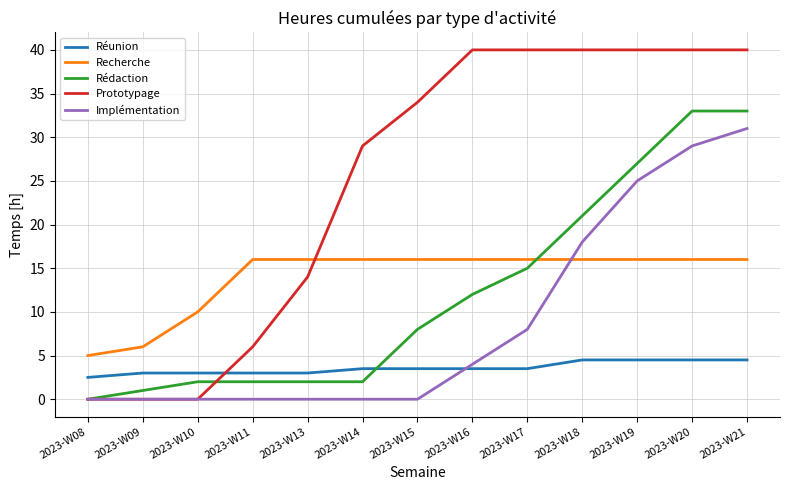

What is the average value of the Rédaction series?

12.2